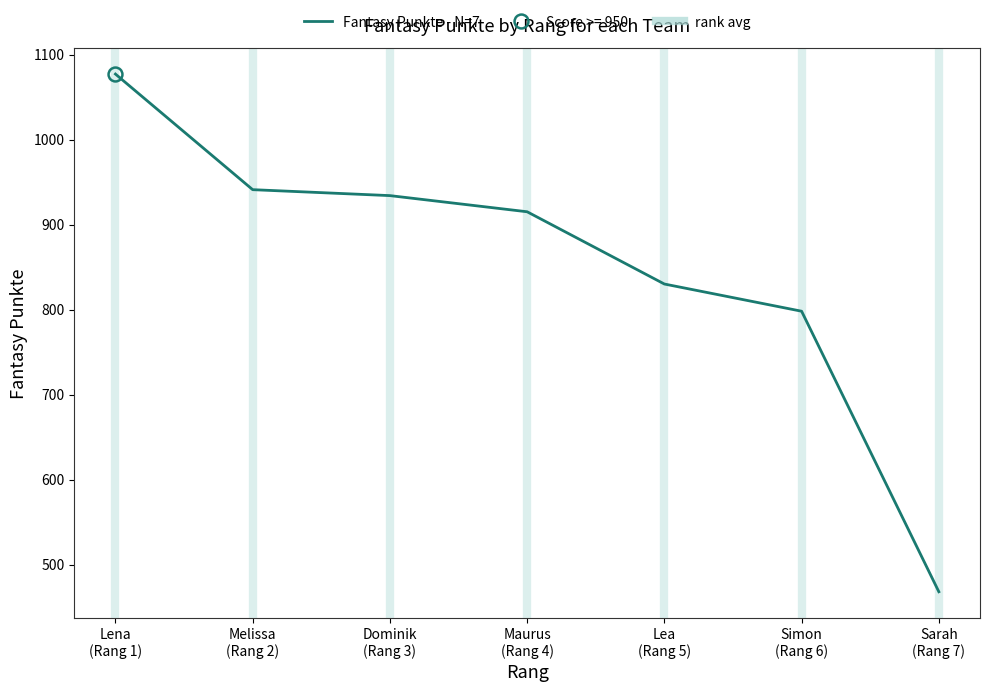

What value does the data have at Maurus
(Rang 4)?

915